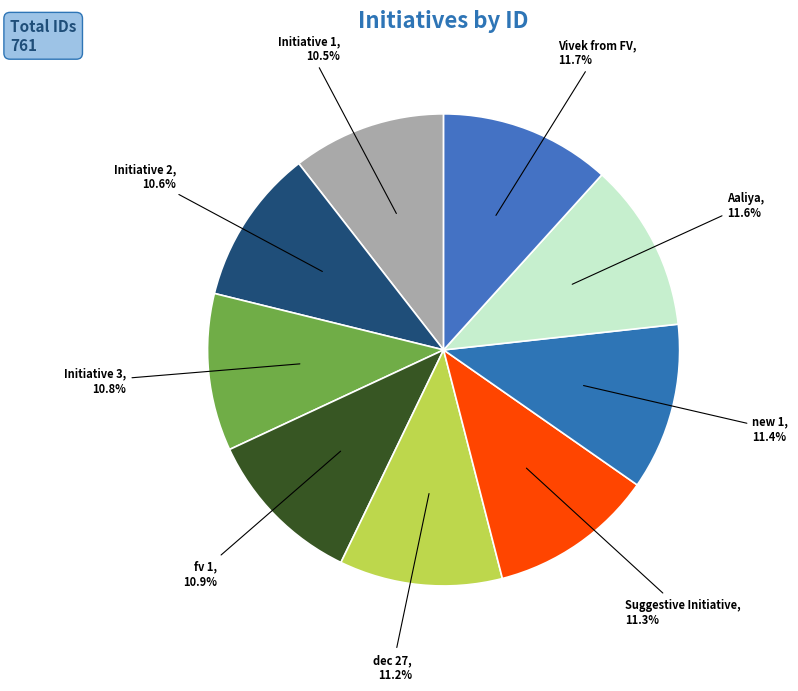

To the nearest percent, what percentage of the pie is Aaliya?

12%